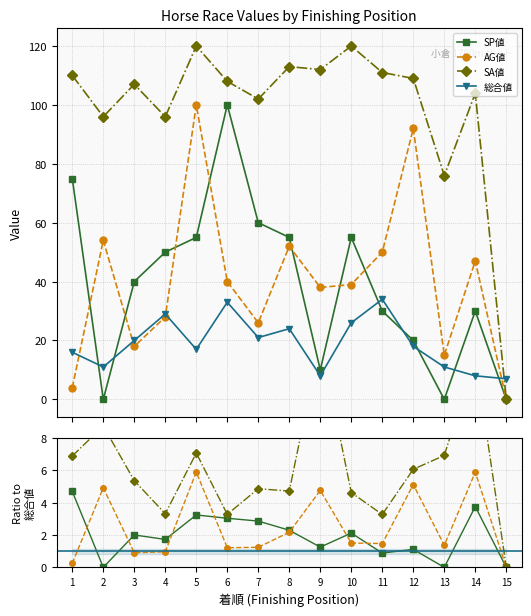

True or false: SA値 and SP値 cross at least once.

False